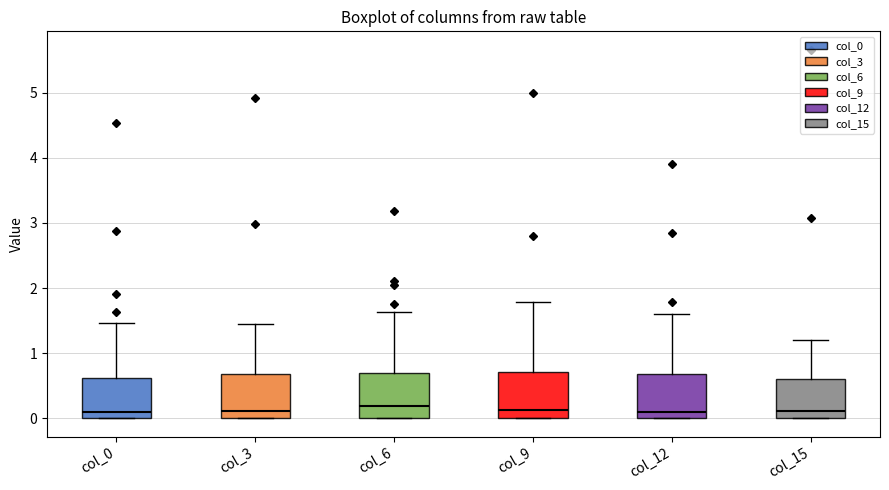

Reading left to right, read every box against the y-axis: the position of its median line, the range the box covers, and the ends of its whiskers. The values are not printed on the chart, so give them approximately, as read against the axis.

col_0: median 0.1, box 0.0 to 0.6, whiskers 0.0 to 1.5
col_3: median 0.1, box 0.0 to 0.7, whiskers 0.0 to 1.5
col_6: median 0.2, box 0.0 to 0.7, whiskers 0.0 to 1.6
col_9: median 0.1, box 0.0 to 0.7, whiskers 0.0 to 1.8
col_12: median 0.1, box 0.0 to 0.7, whiskers 0.0 to 1.6
col_15: median 0.1, box 0.0 to 0.6, whiskers 0.0 to 1.2